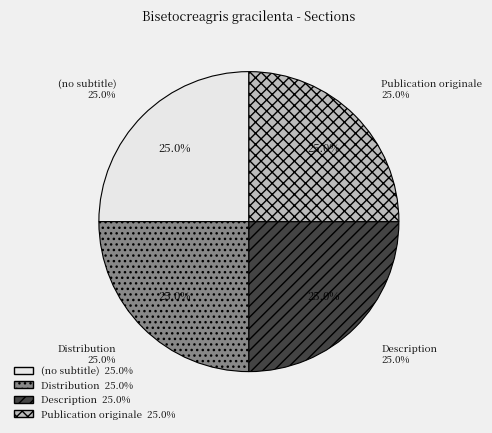

Does Publication originale represent more than half of the total?

No